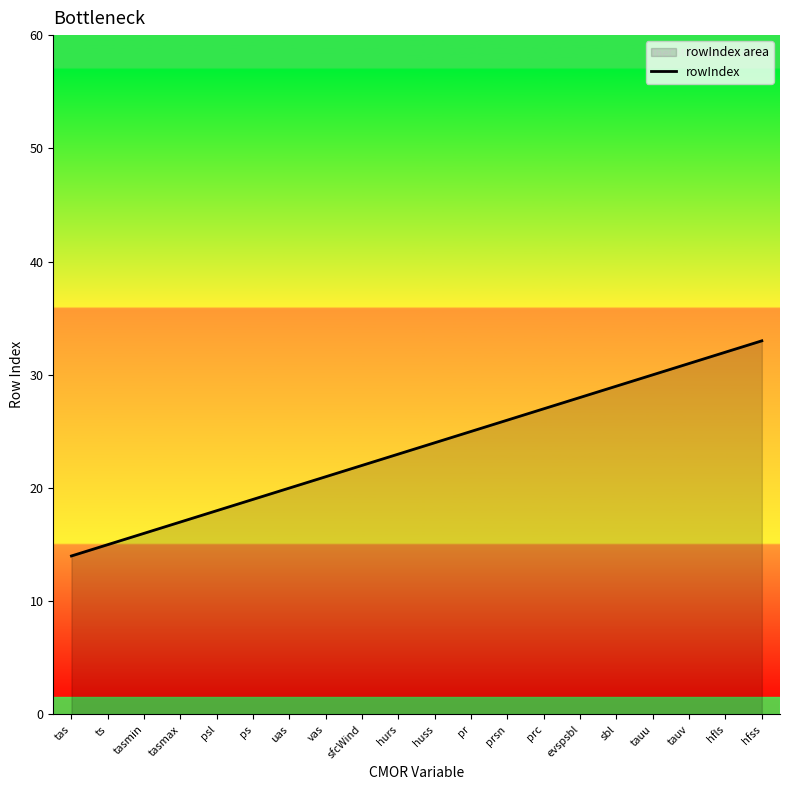

Count the number of categories in the chart.

20